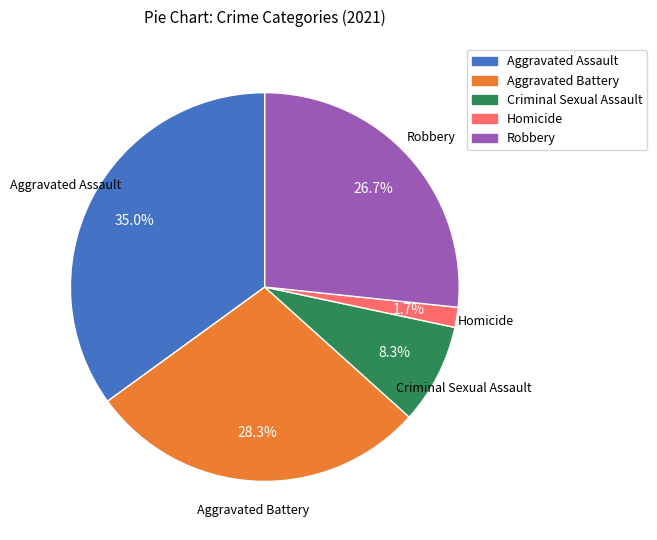

To the nearest percent, what is the combined percentage of Homicide and Aggravated Assault?

37%